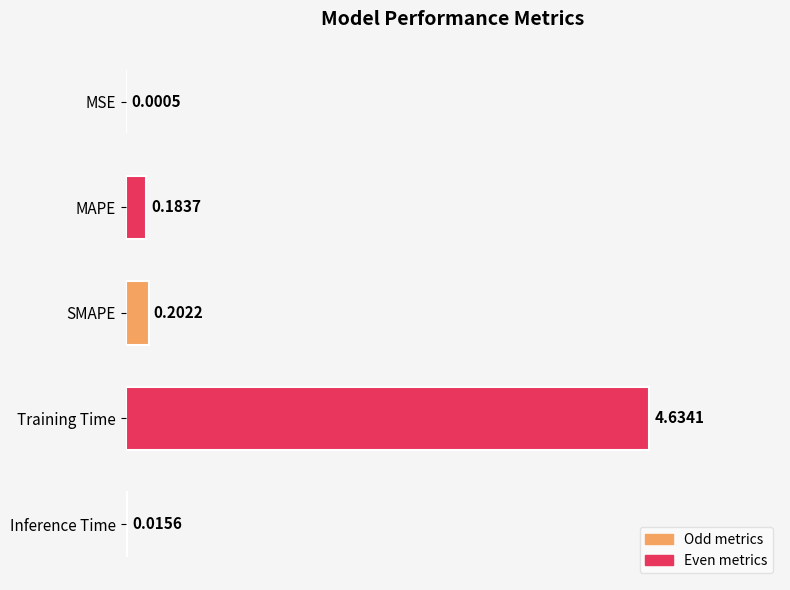

Are the bars grouped side by side (vs. stacked)?

No